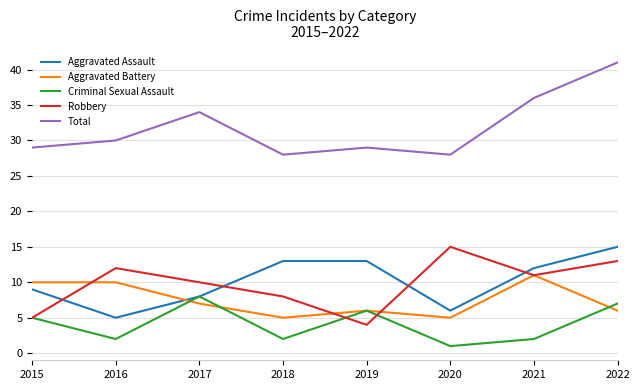

How many interior local valleys does the Robbery series have?

2